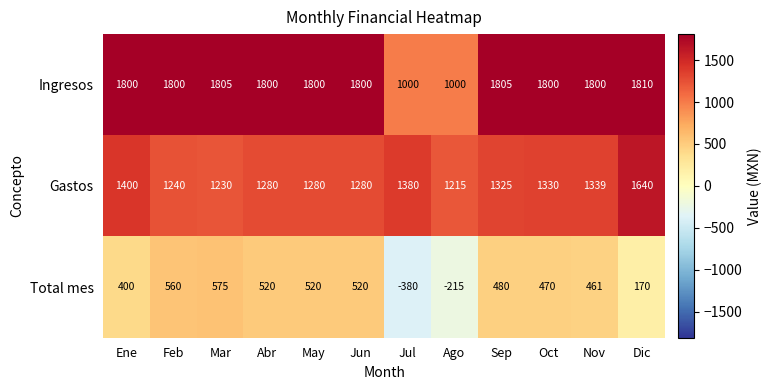

Which series has the widest spread of values?

Total mes